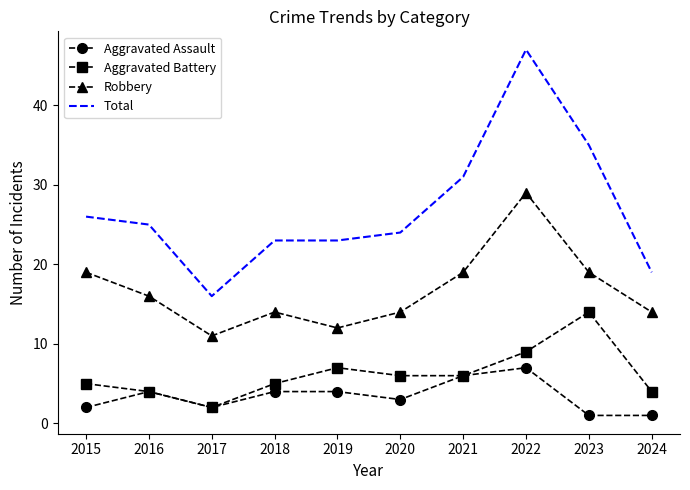

The Total series shows 18 at 2015. True or false?

False